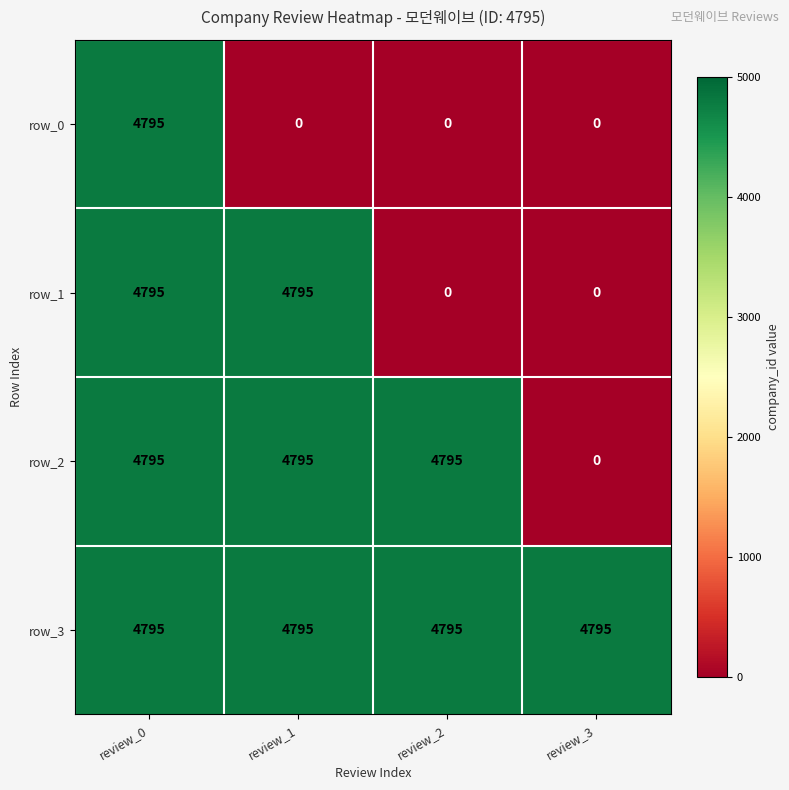

What is the spread (max minus min) of values at review_3?

4795